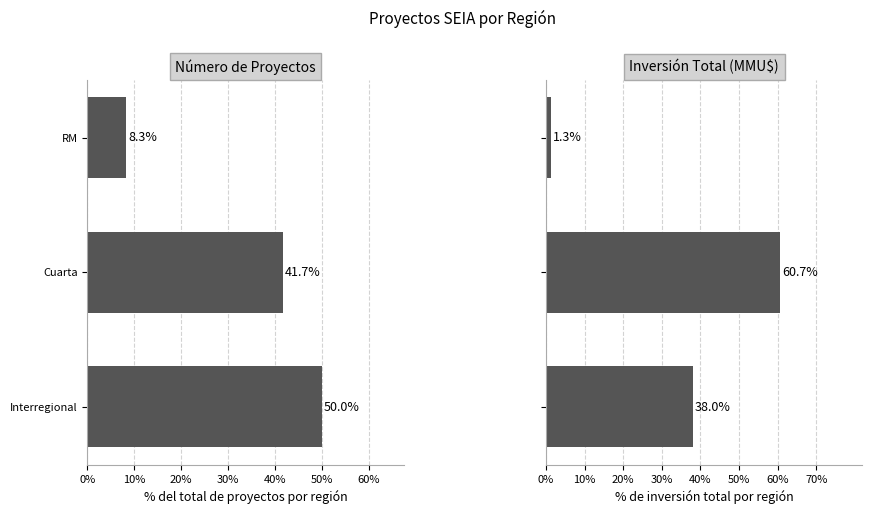

The Inversión Total (MMU$) series shows 40.1 at Cuarta. True or false?

False